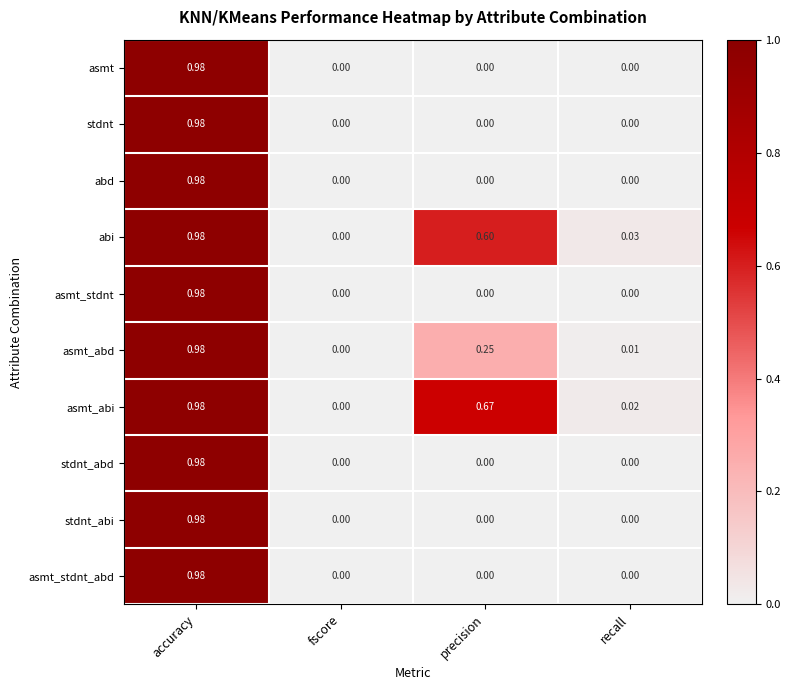

Where is asmt_abi nearest to the value 0?

fscore